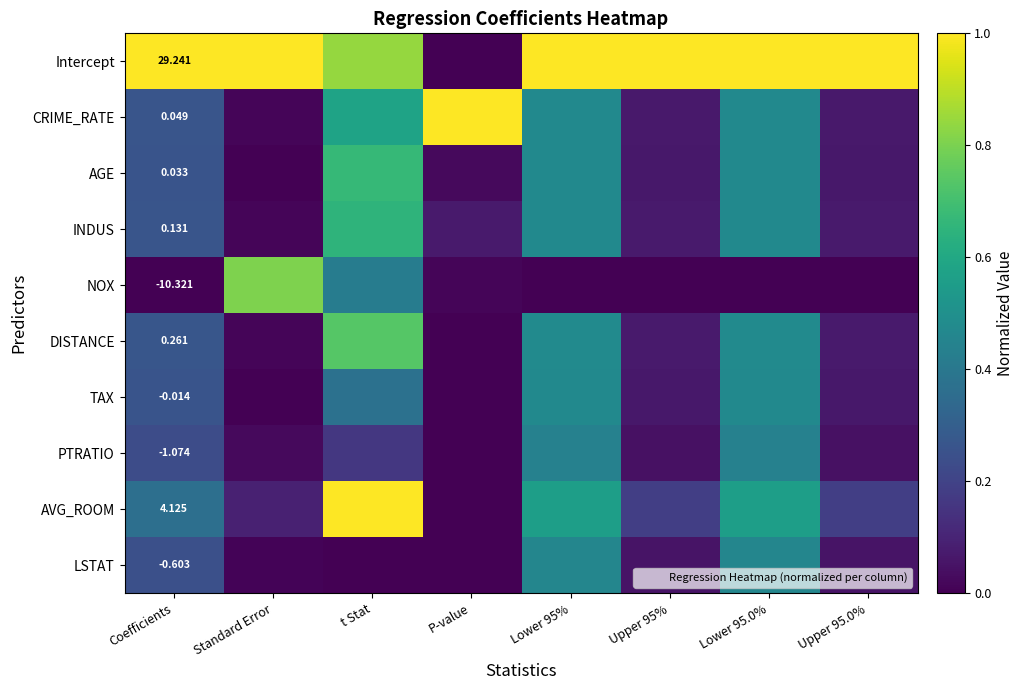

What is the sum of all TAX values?

1.7